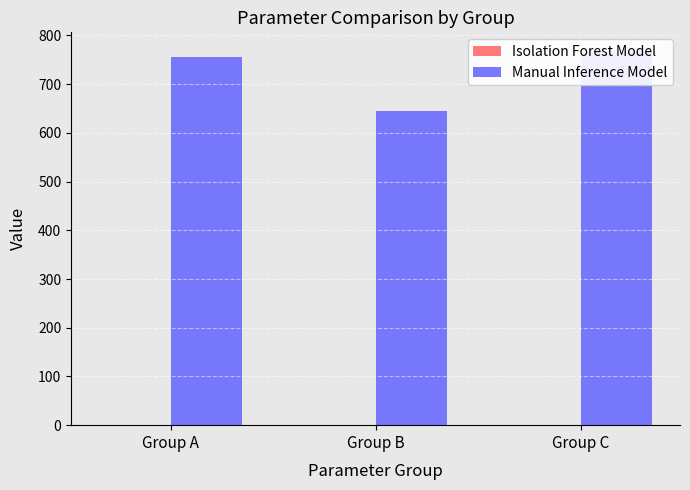

Which series changed the most between Group A and Group B?

Manual Inference Model